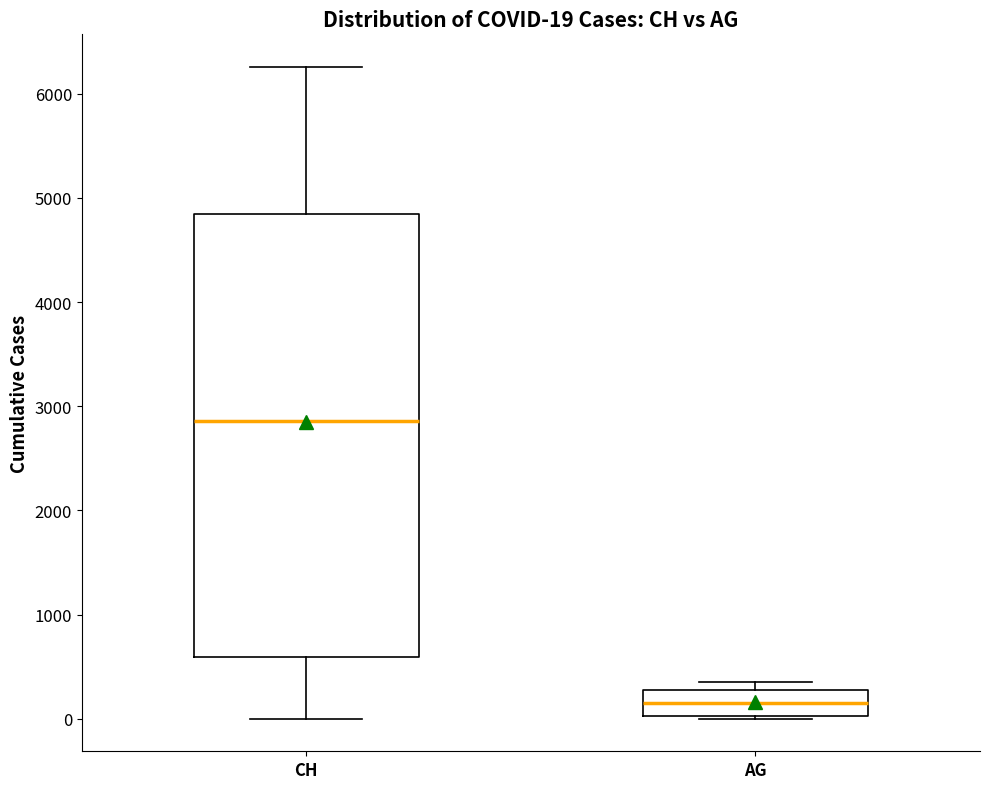

Which box is the tallest, from its lower edge to its upper edge?

CH